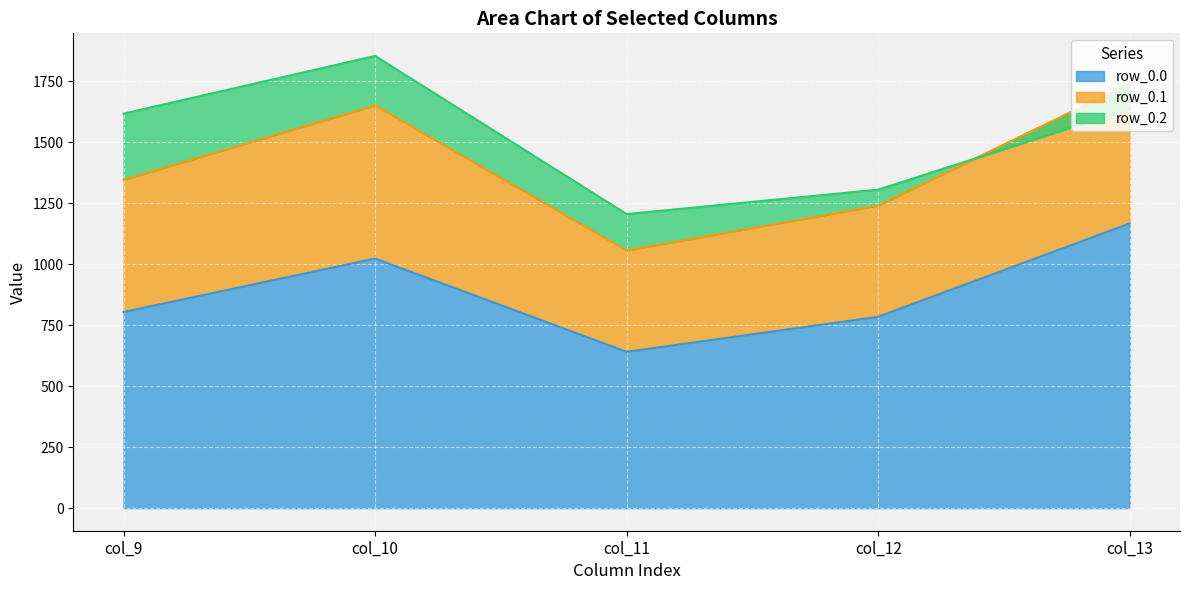

The value of row_0.0 at col_12 is 1210.7. True or false?

False